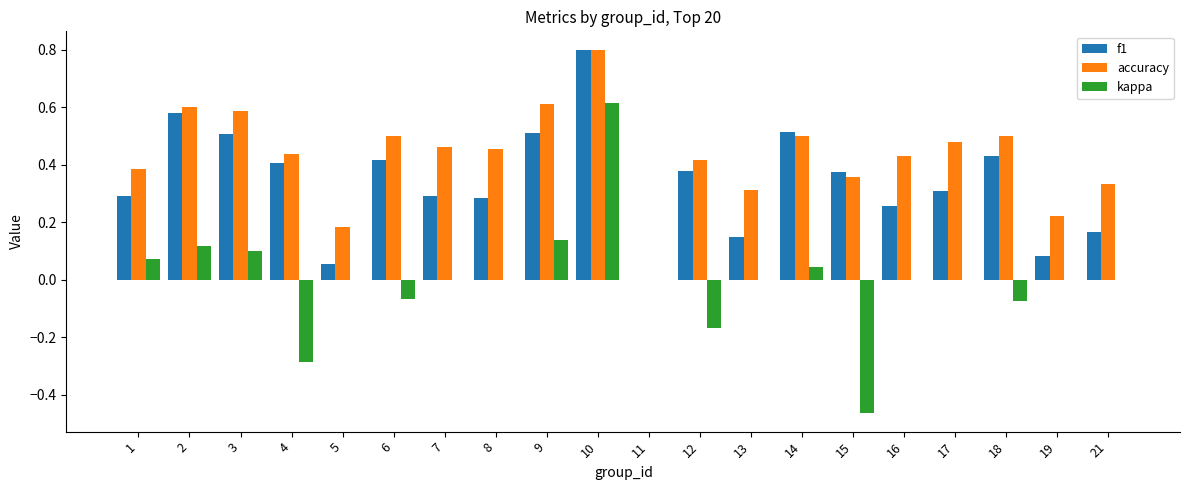

The value of accuracy at 18 is 0.5. True or false?

True